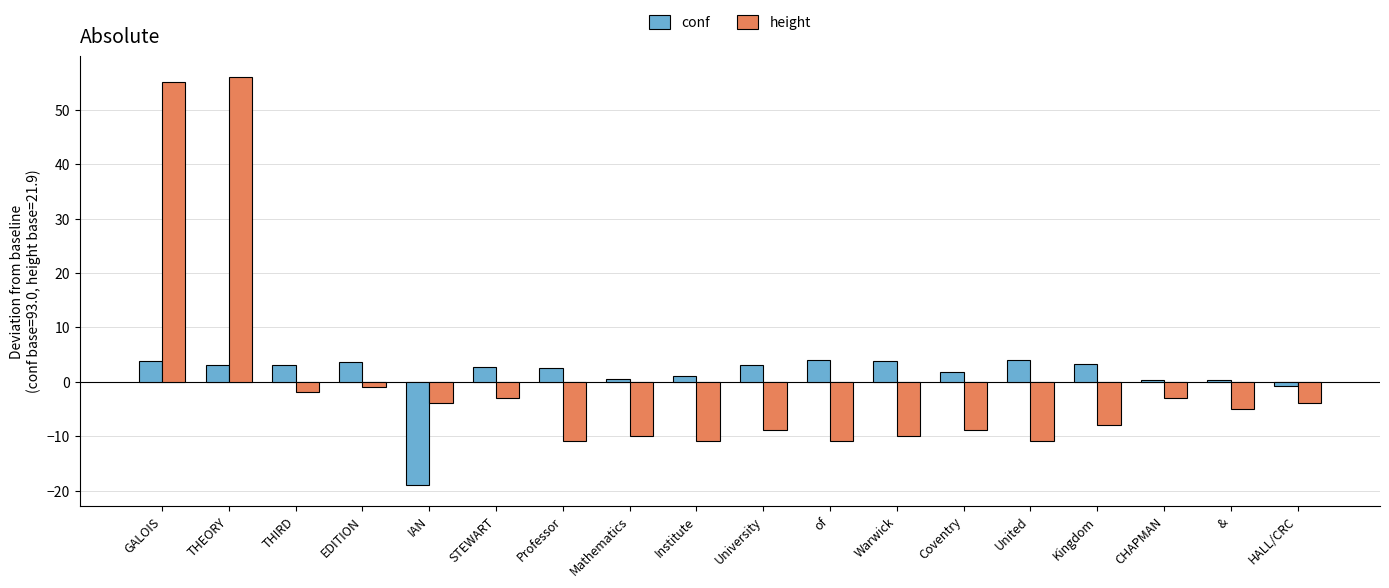

What is the sum of the height values at & and Coventry?

-13.9